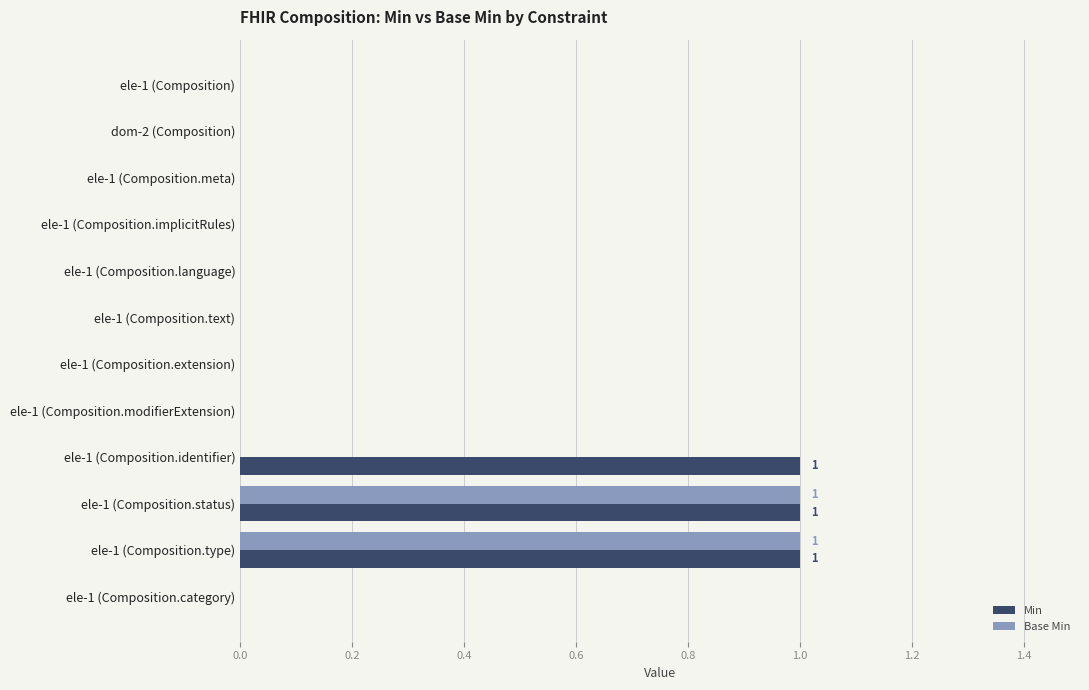

Is it true that Min equals 0 at ele-1 (Composition.category)?

True